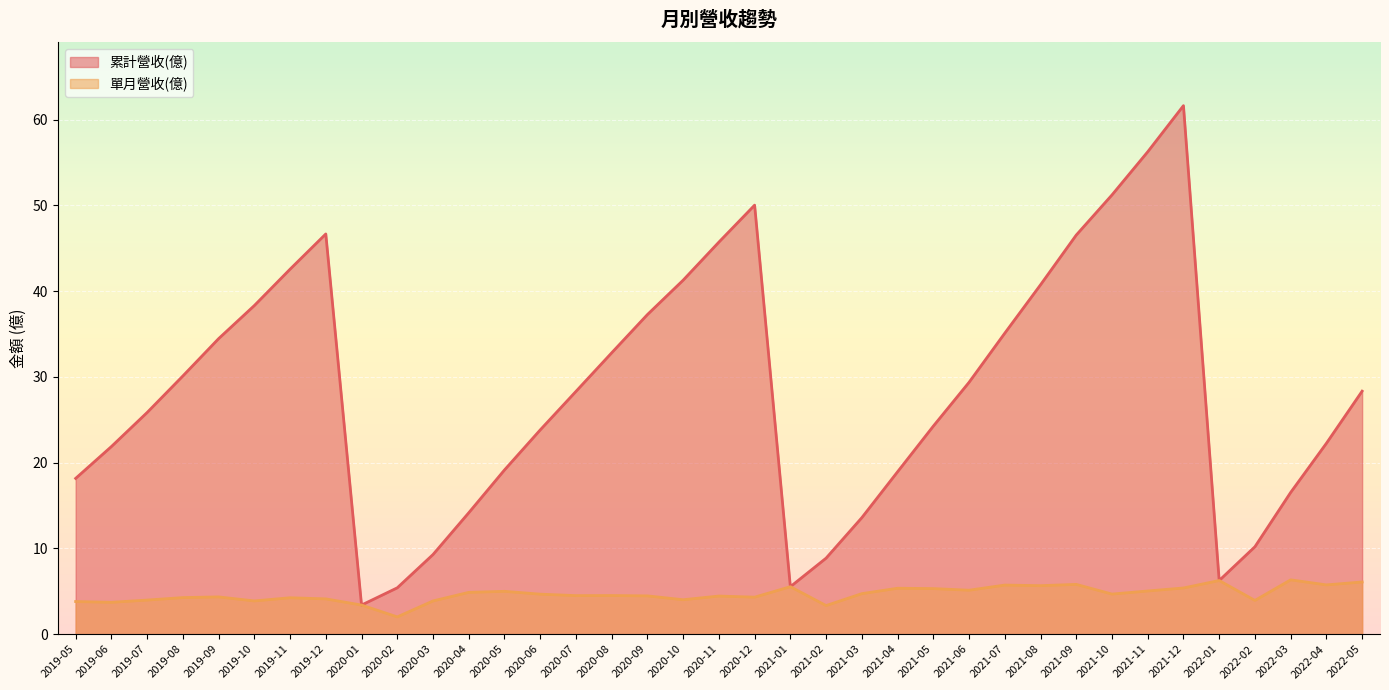

At which label is 累計營收(億) closest to 32?

2020-08